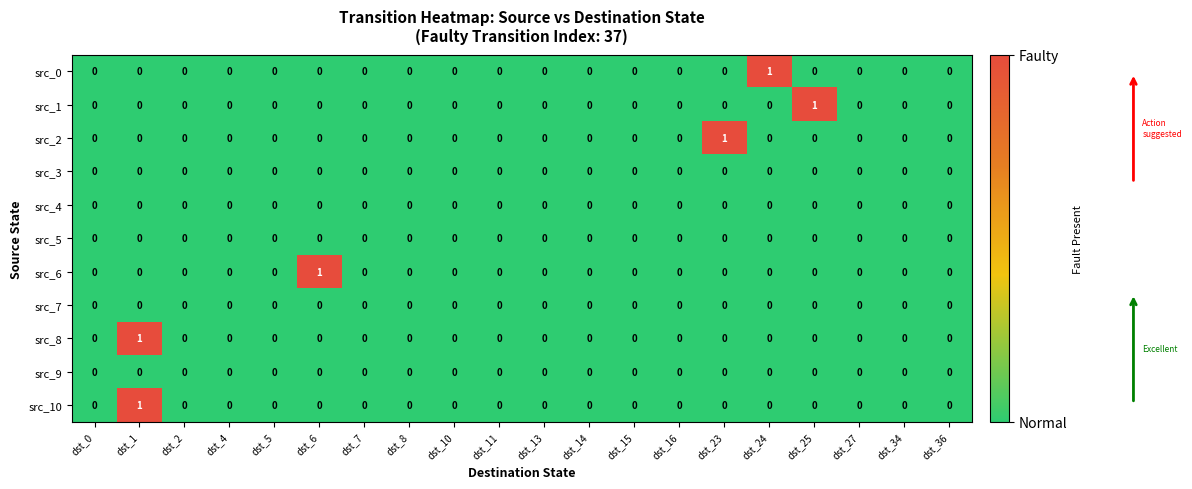

How many values in the src_0 series exceed 0?

1